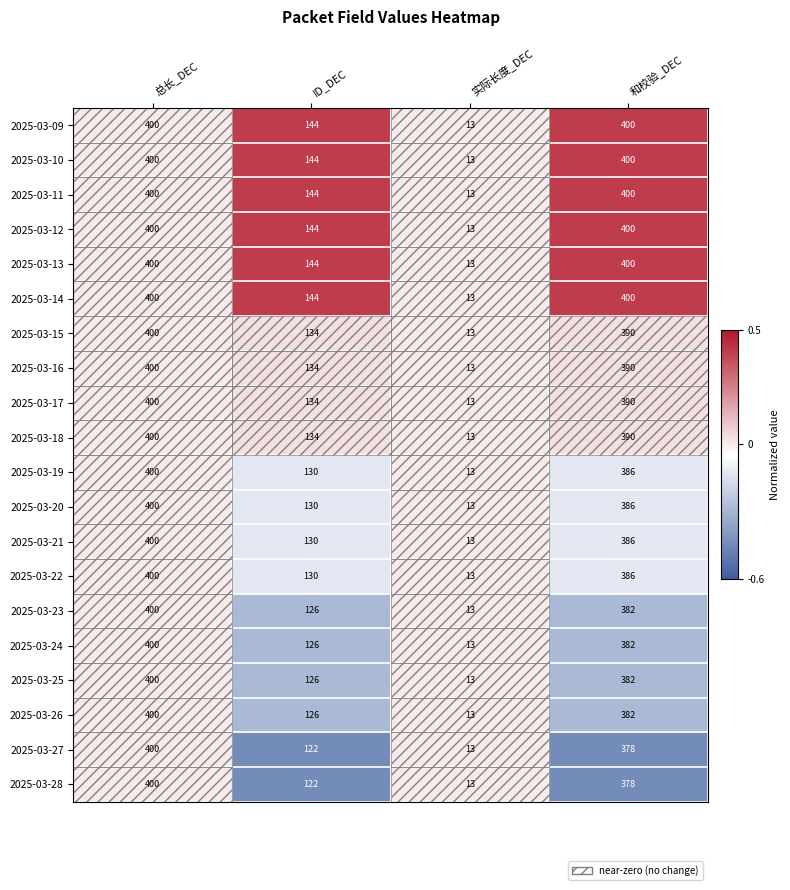

Count the 2025-03-10 values in the range 144 to 400.

3